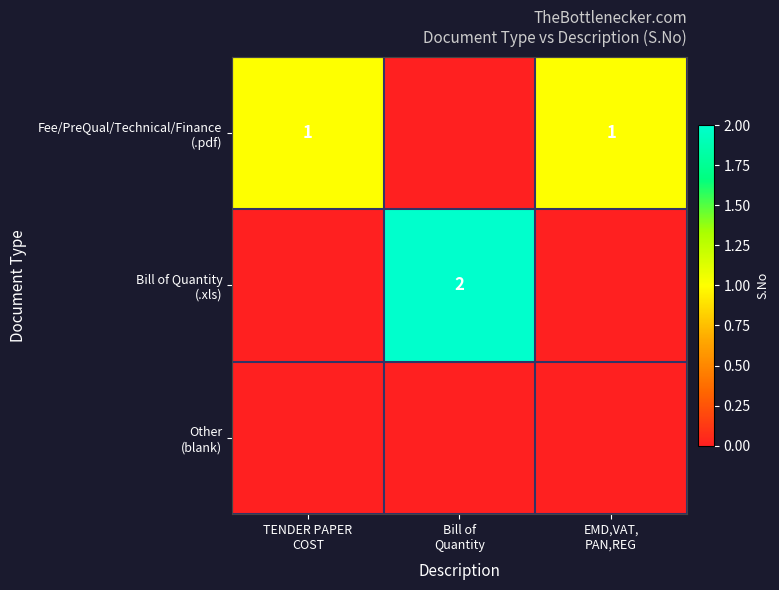

Count the Bill of Quantity (.xls) values in the range 0 to 2.

3